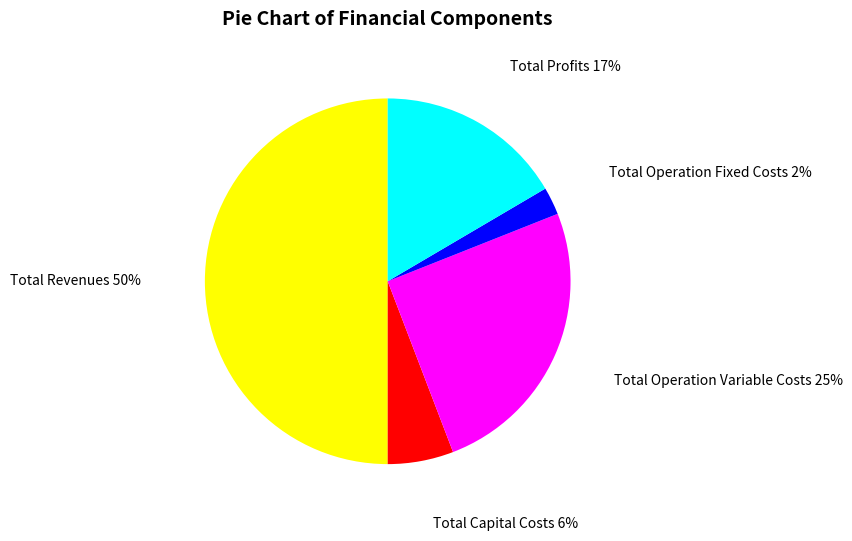

How many slices are in this pie chart?

5